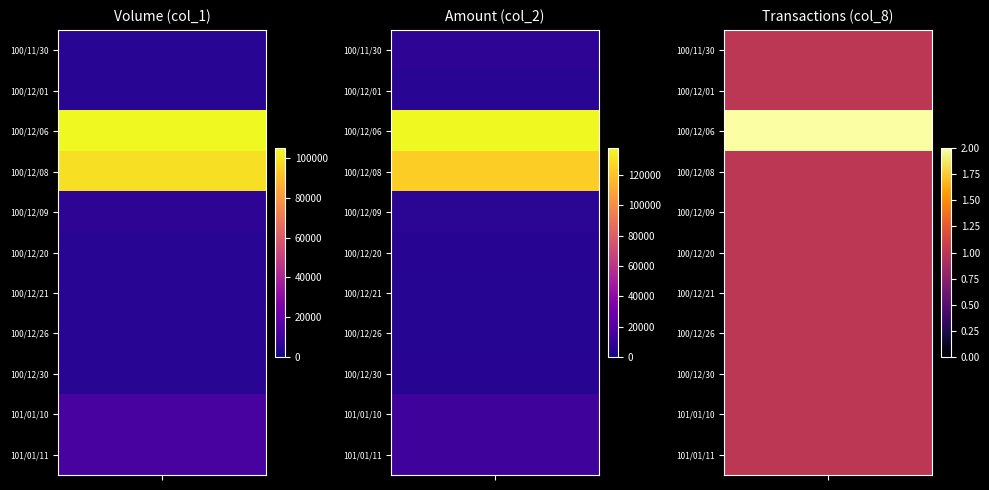

What is the lowest value of the col_2 series?

5450